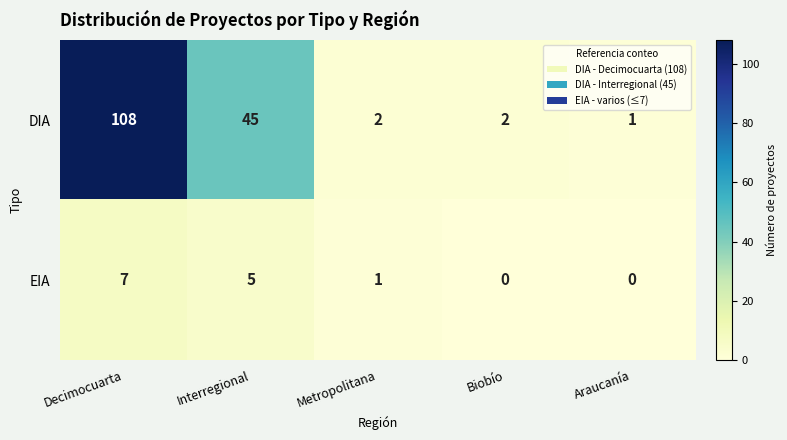

At which label is DIA closest to 54?

Interregional